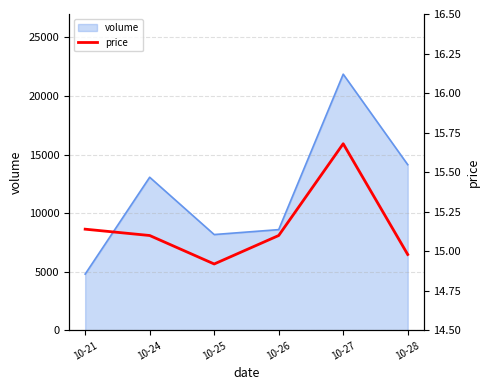

Reading left to right, transcribe all the data shown in this chart.

10-21=15.1	10-24=15.1	10-25=14.9	10-26=15.1	10-27=15.7	10-28=15.0